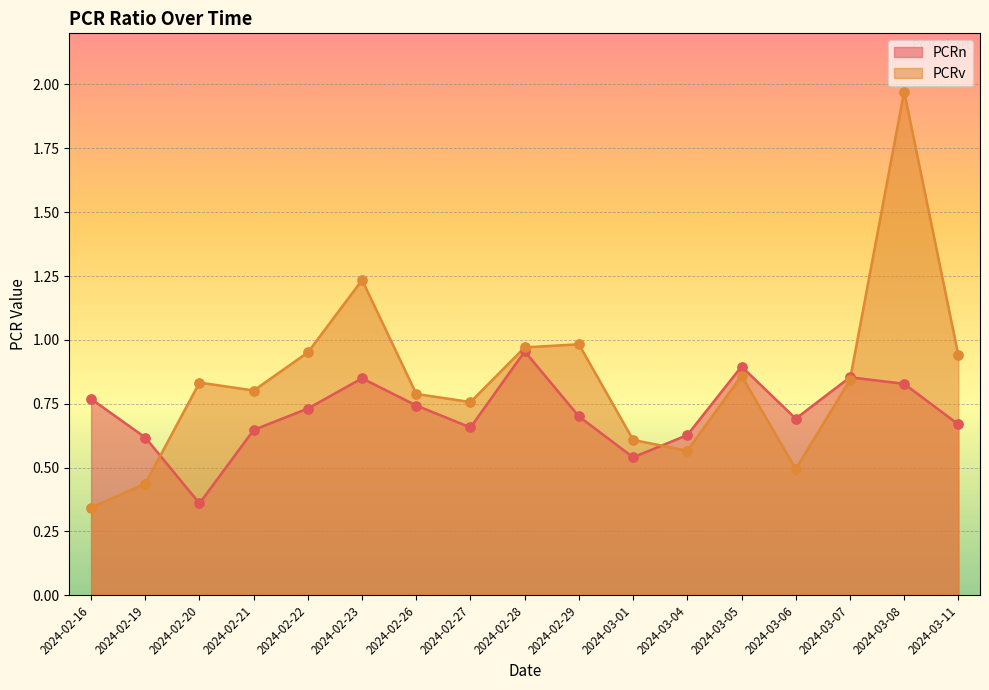

What are all the series names shown in the legend?

PCRn, PCRv